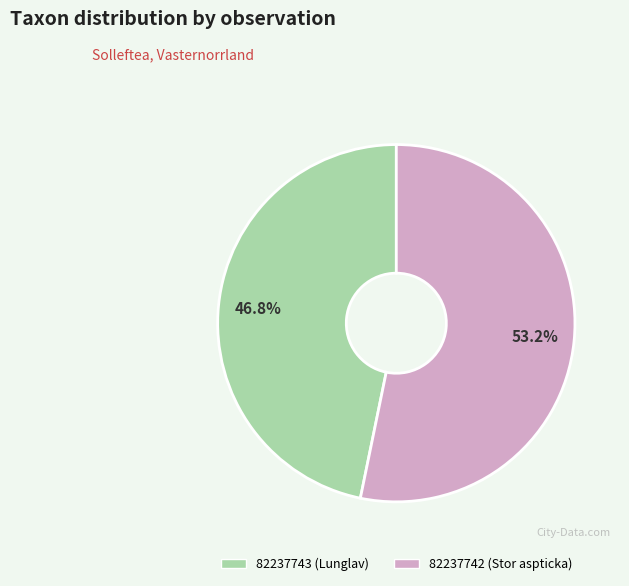

To the nearest percent, what is the combined percentage of 82237742 (Stor aspticka) and 82237743 (Lunglav)?

100%